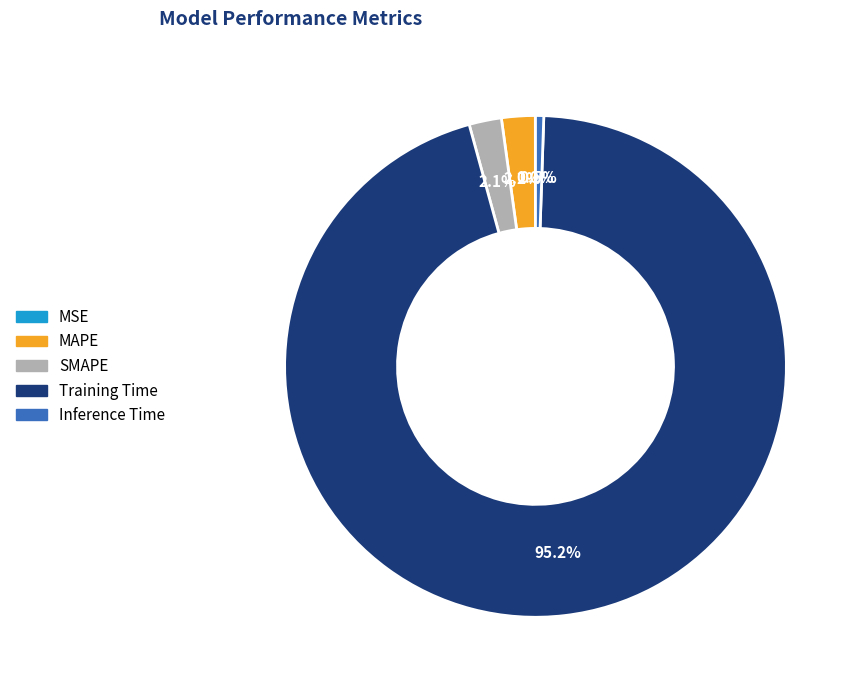

Which has a higher value, SMAPE or Inference Time?

SMAPE